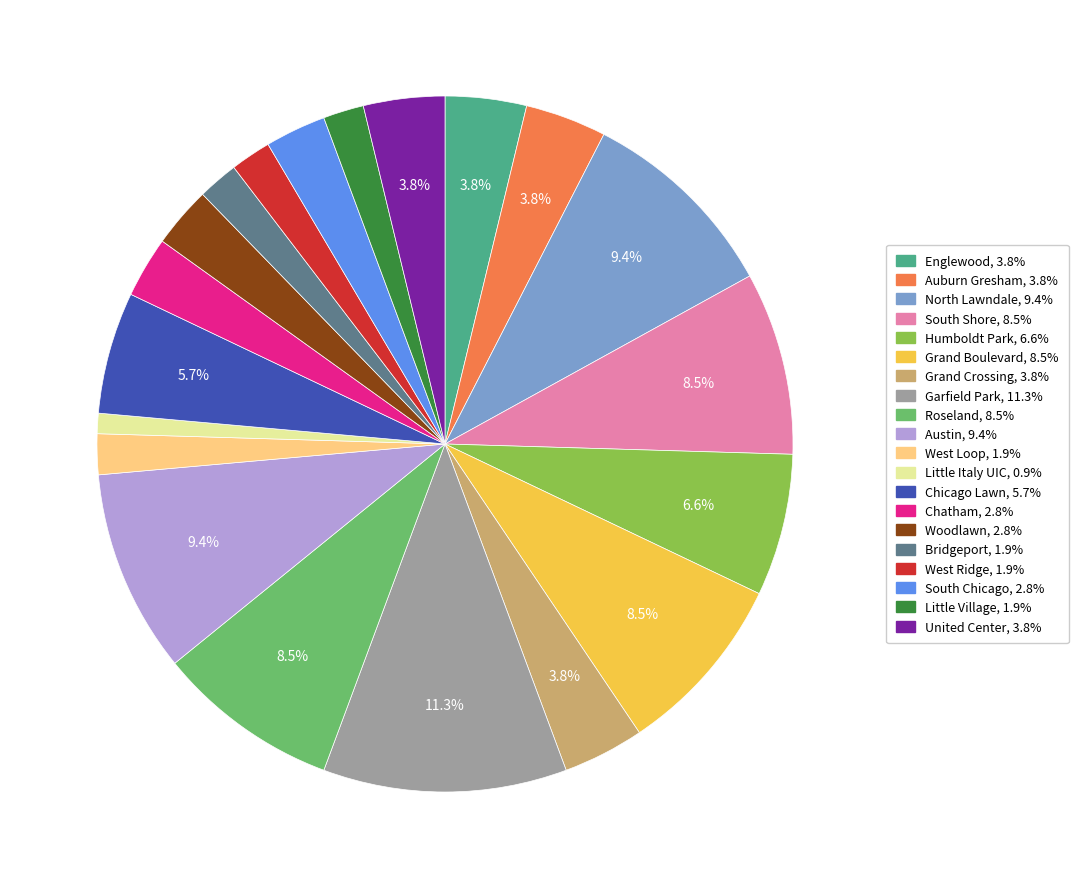

Does Austin account for over 50% of the chart?

No